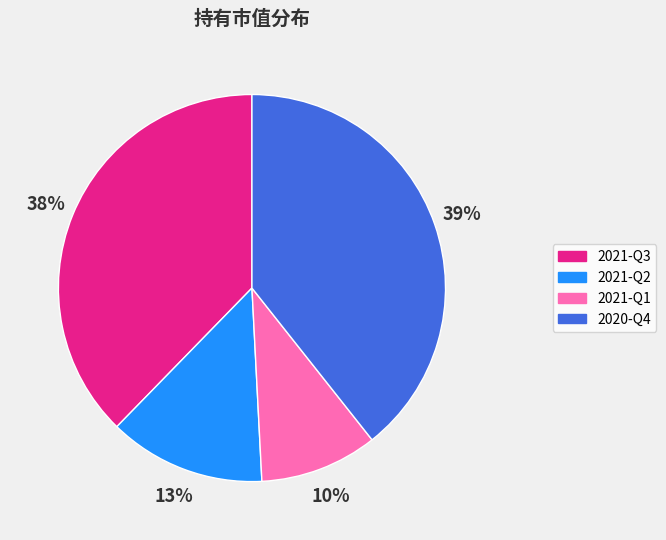

Which category has the biggest portion of the pie?

2020-Q4